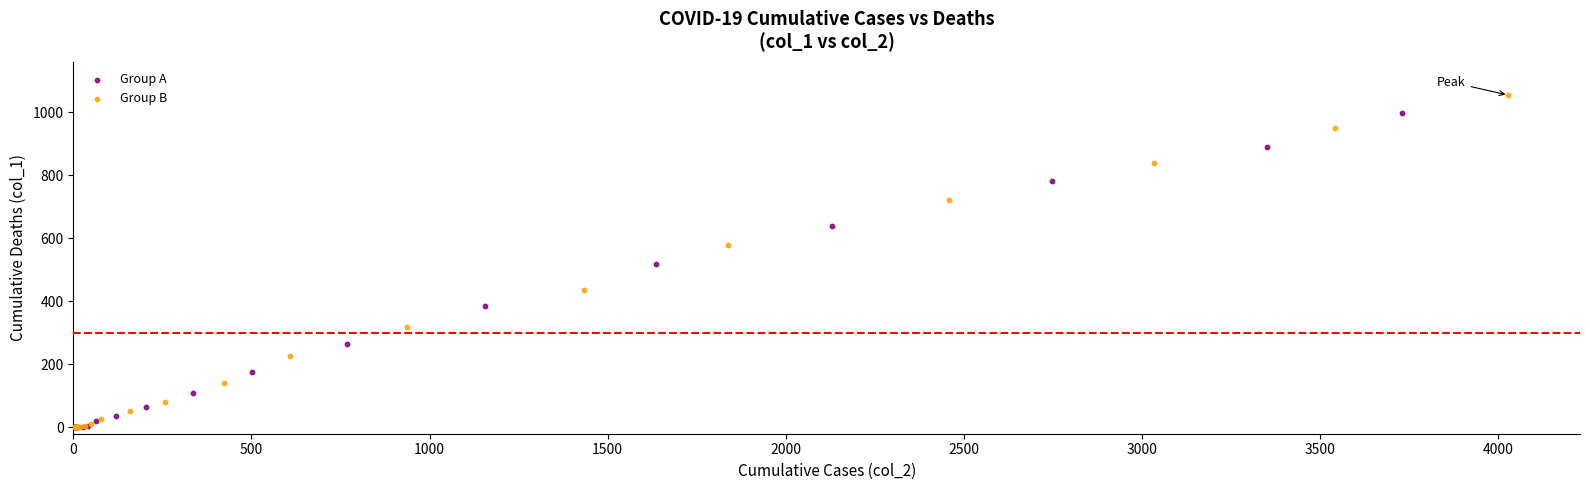

Which series has the largest Y range (max minus min)?

Group B